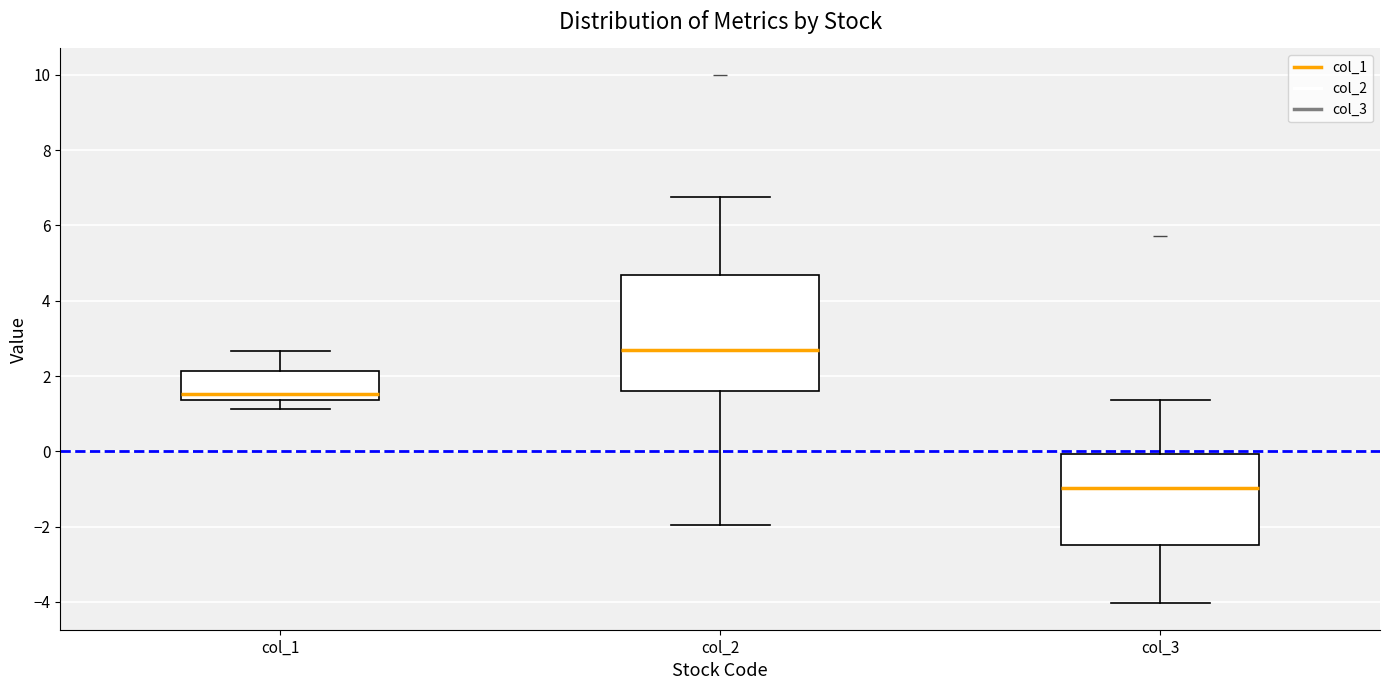

Reading left to right, transcribe this box plot: for each box, give where its median line is, the range the box spans, and where its two whiskers end, as read against the y-axis. The values are not printed on the chart, so give them approximately, as read against the axis.

col_1: median 1.6, box 1.4 to 2.2, whiskers 1.2 to 2.6
col_2: median 2.6, box 1.6 to 4.6, whiskers -2.0 to 6.8
col_3: median -1.0, box -2.4 to 0.0, whiskers -4.0 to 1.4